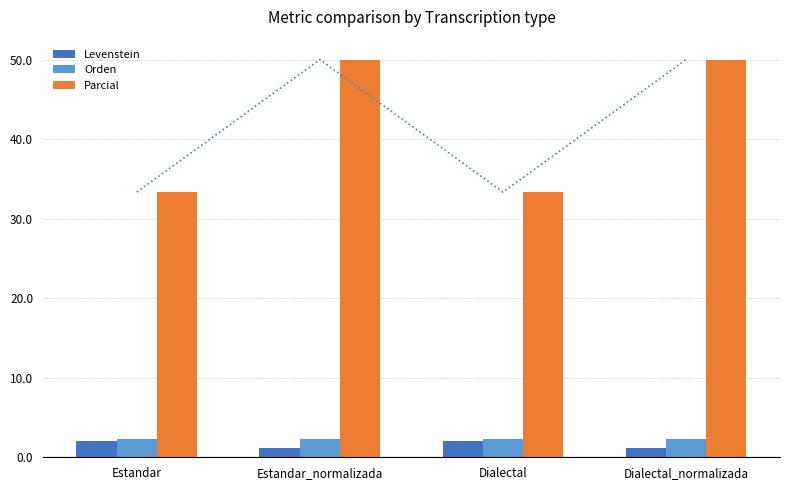

What is the difference between the highest and lowest values at Estandar?

31.3